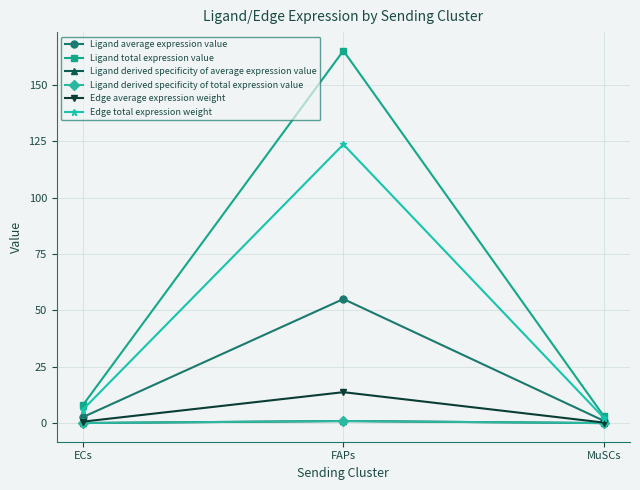

Count the number of data series in this chart.

6